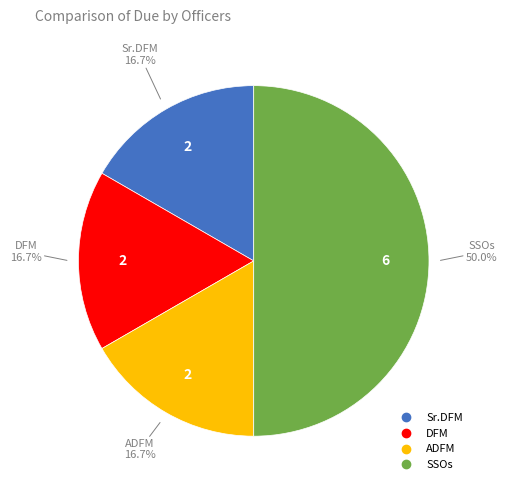

To the nearest percent, what is the difference between the largest and smallest slice percentages?

33%